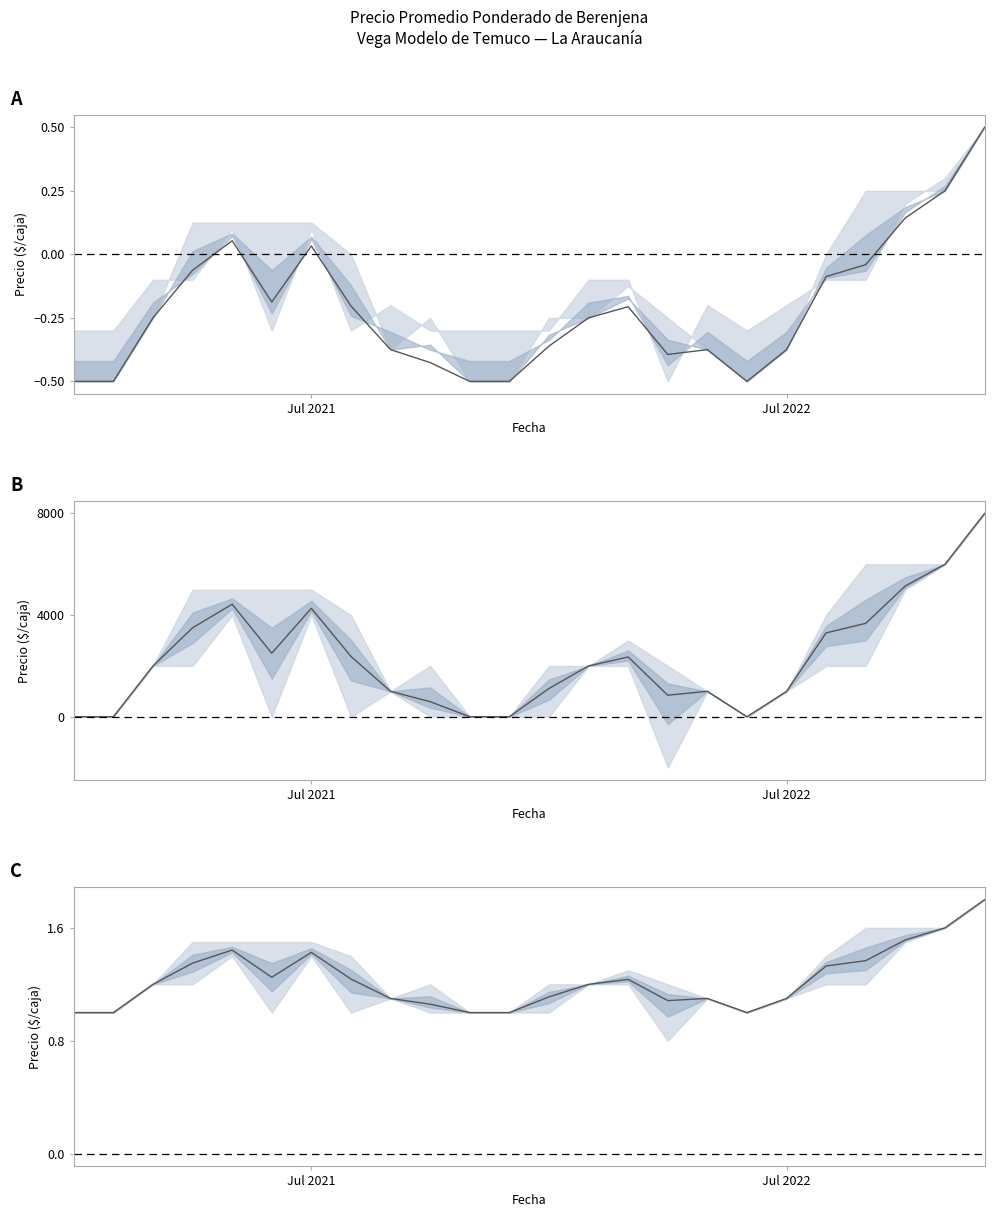

What is the change in value from Jul 2021 to 23?

+0.8